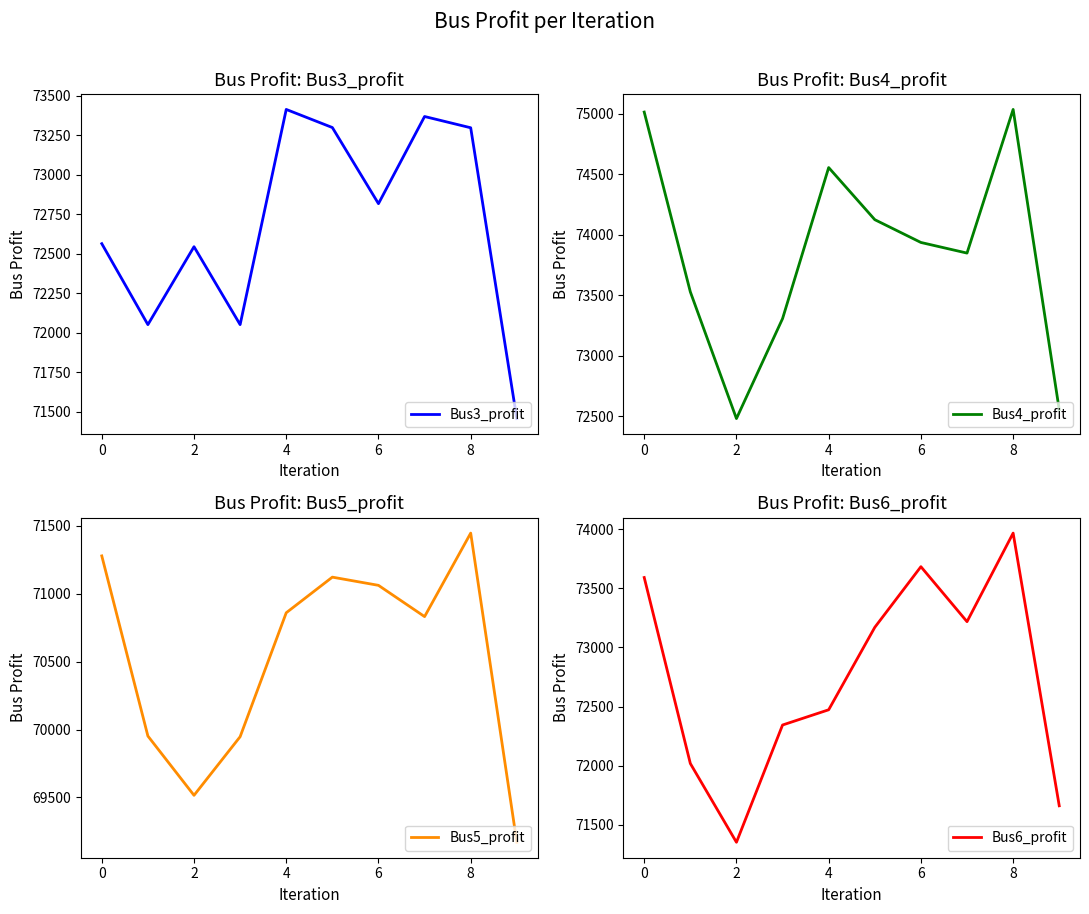

Which label corresponds to the largest value in the chart?

8